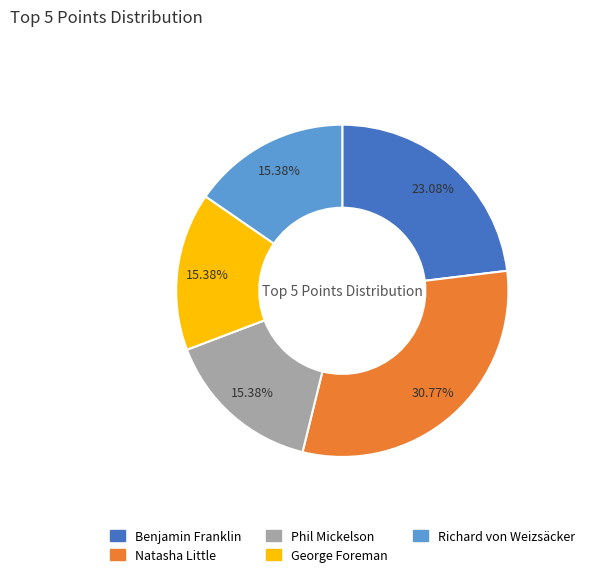

To the nearest percent, what portion does George Foreman represent?

15%